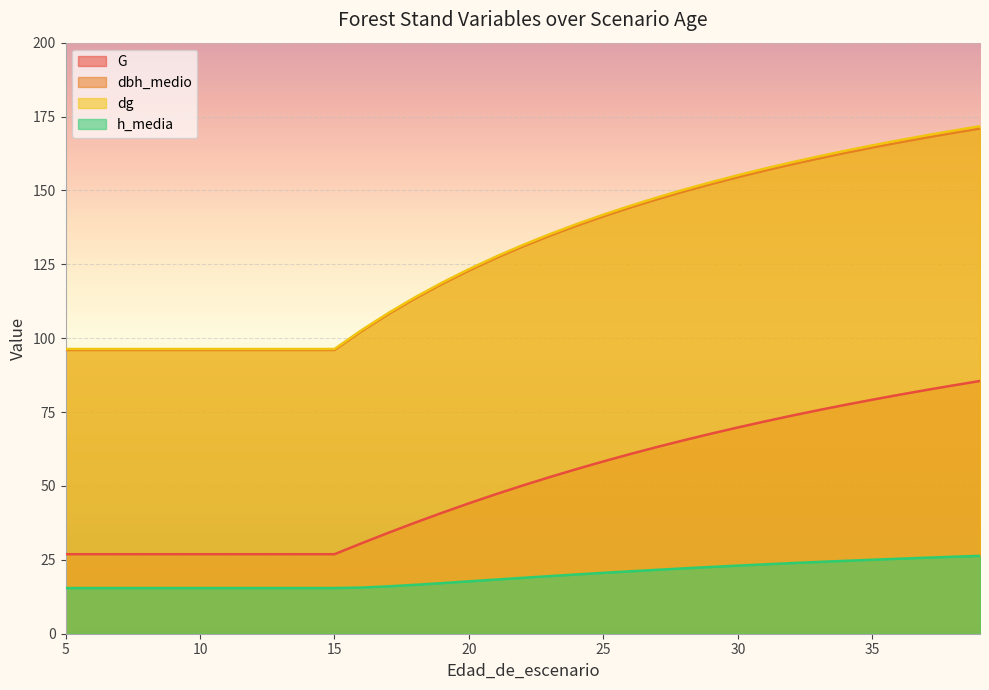

Which series has the widest spread of values?

dg